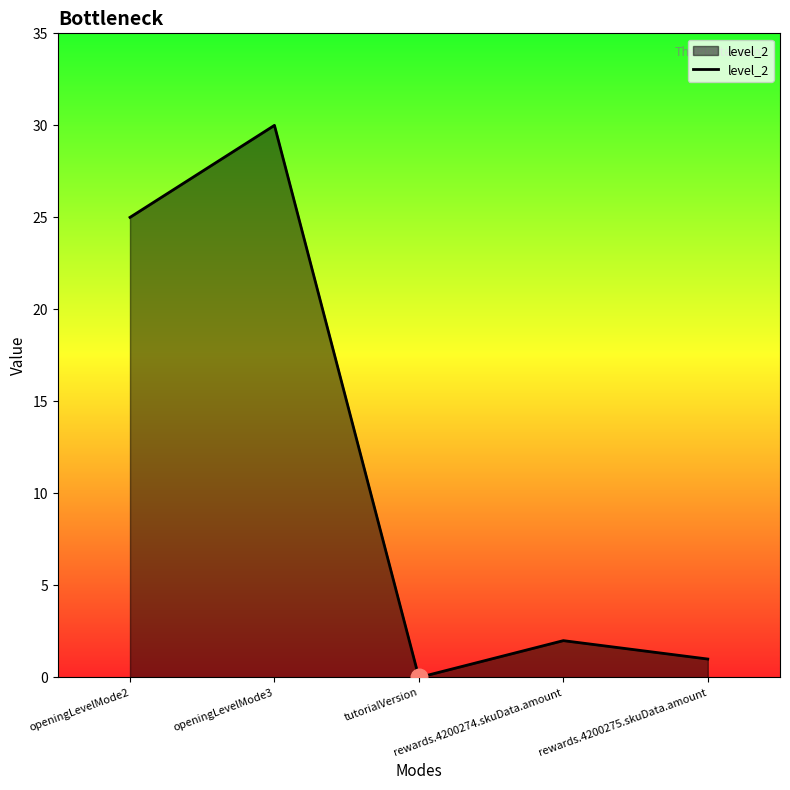

Which has a higher value, tutorialVersion or openingLevelMode3?

openingLevelMode3